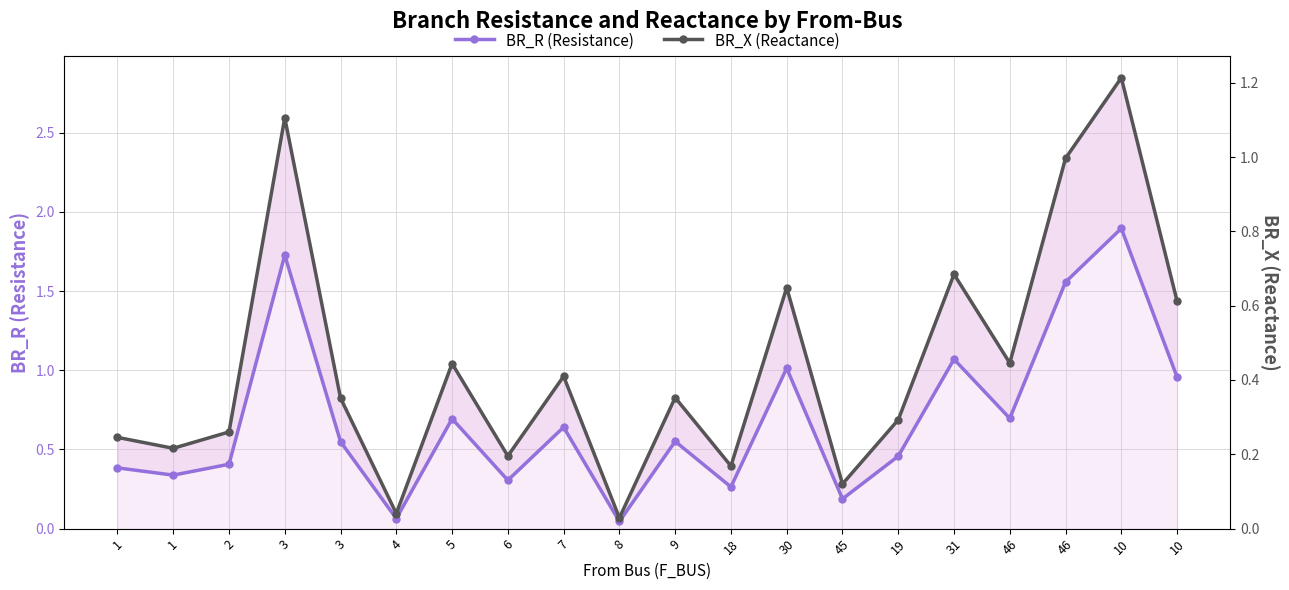

What is the value of the BR_R (Resistance) point at the 8th from the left?

0.3